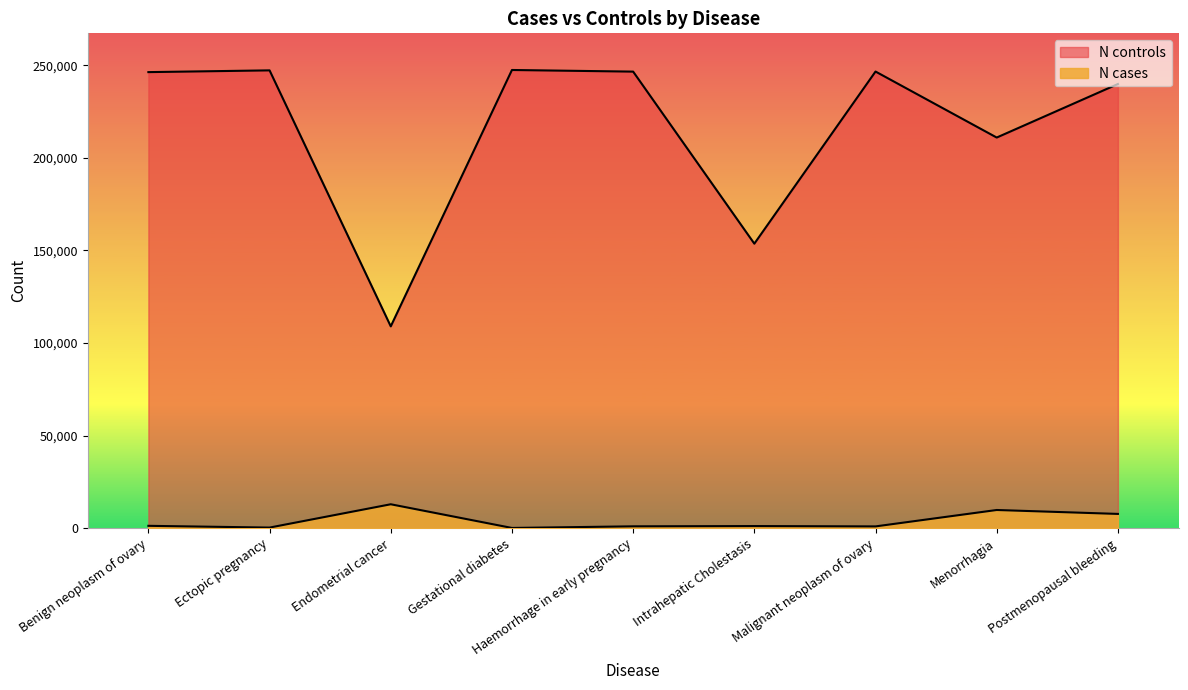

What is the greatest value displayed?

247427